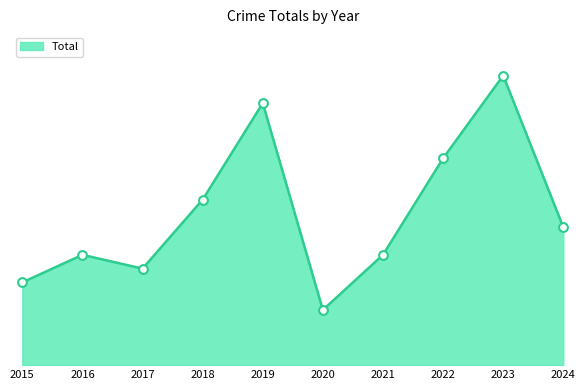

Does the chart have visible grid lines?

No